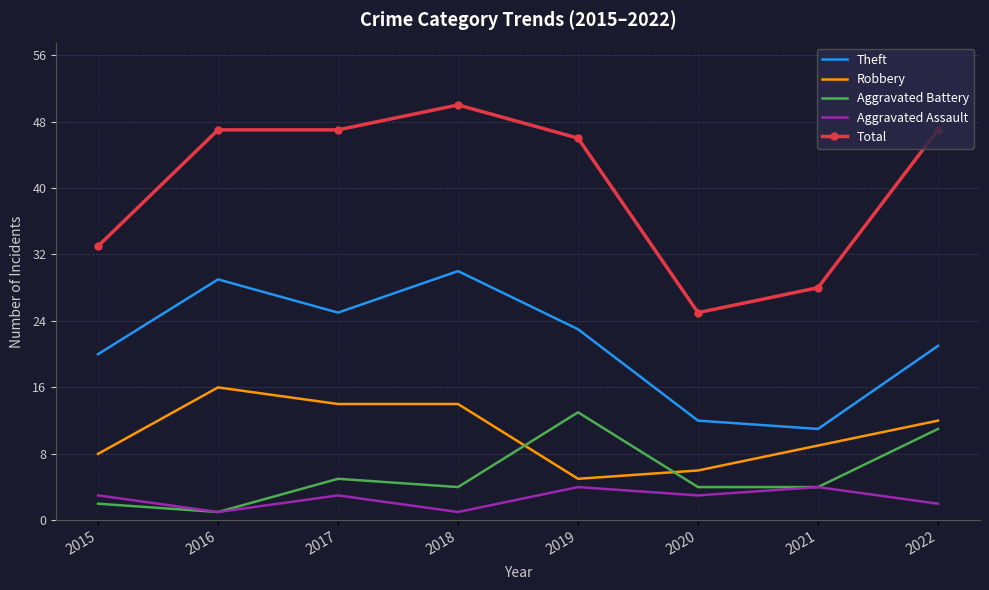

Which series has the largest range (max minus min)?

Total